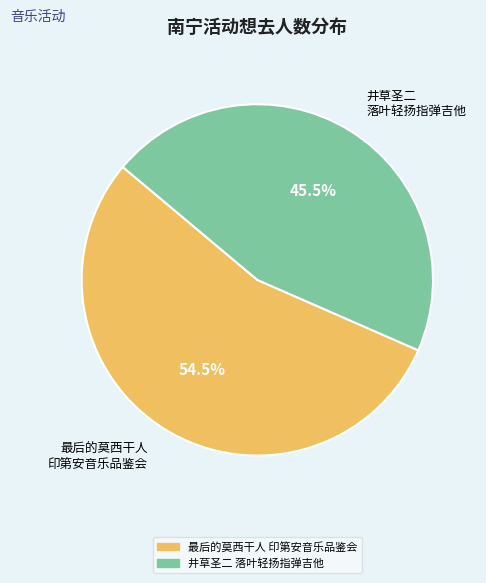

Which has a higher value, 井草圣二 落叶轻扬指弹吉他 or 最后的莫西干人 印第安音乐品鉴会?

最后的莫西干人 印第安音乐品鉴会